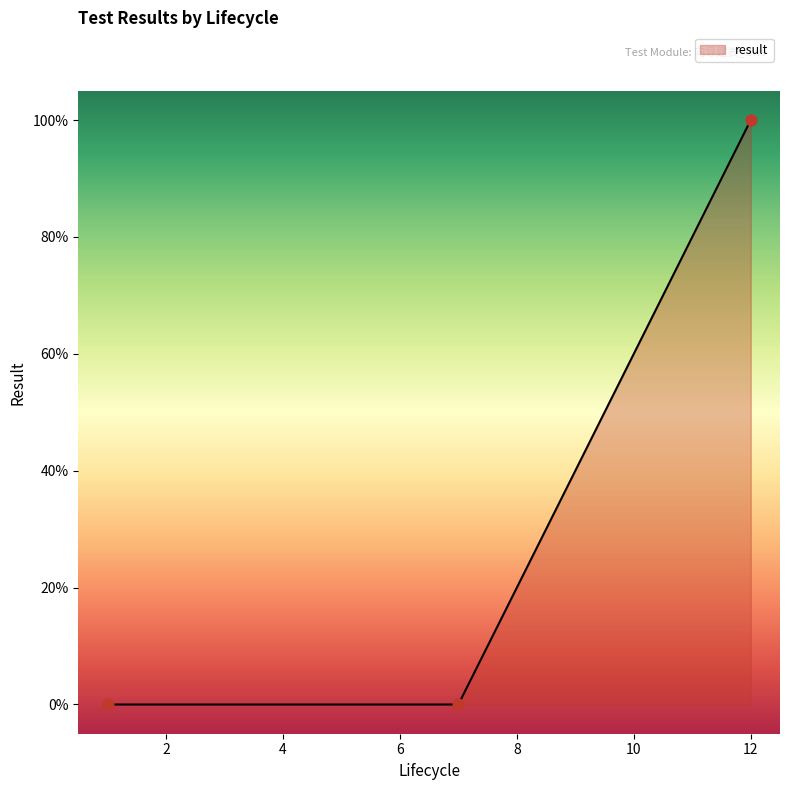

Between 12 and 1, which is larger?

12